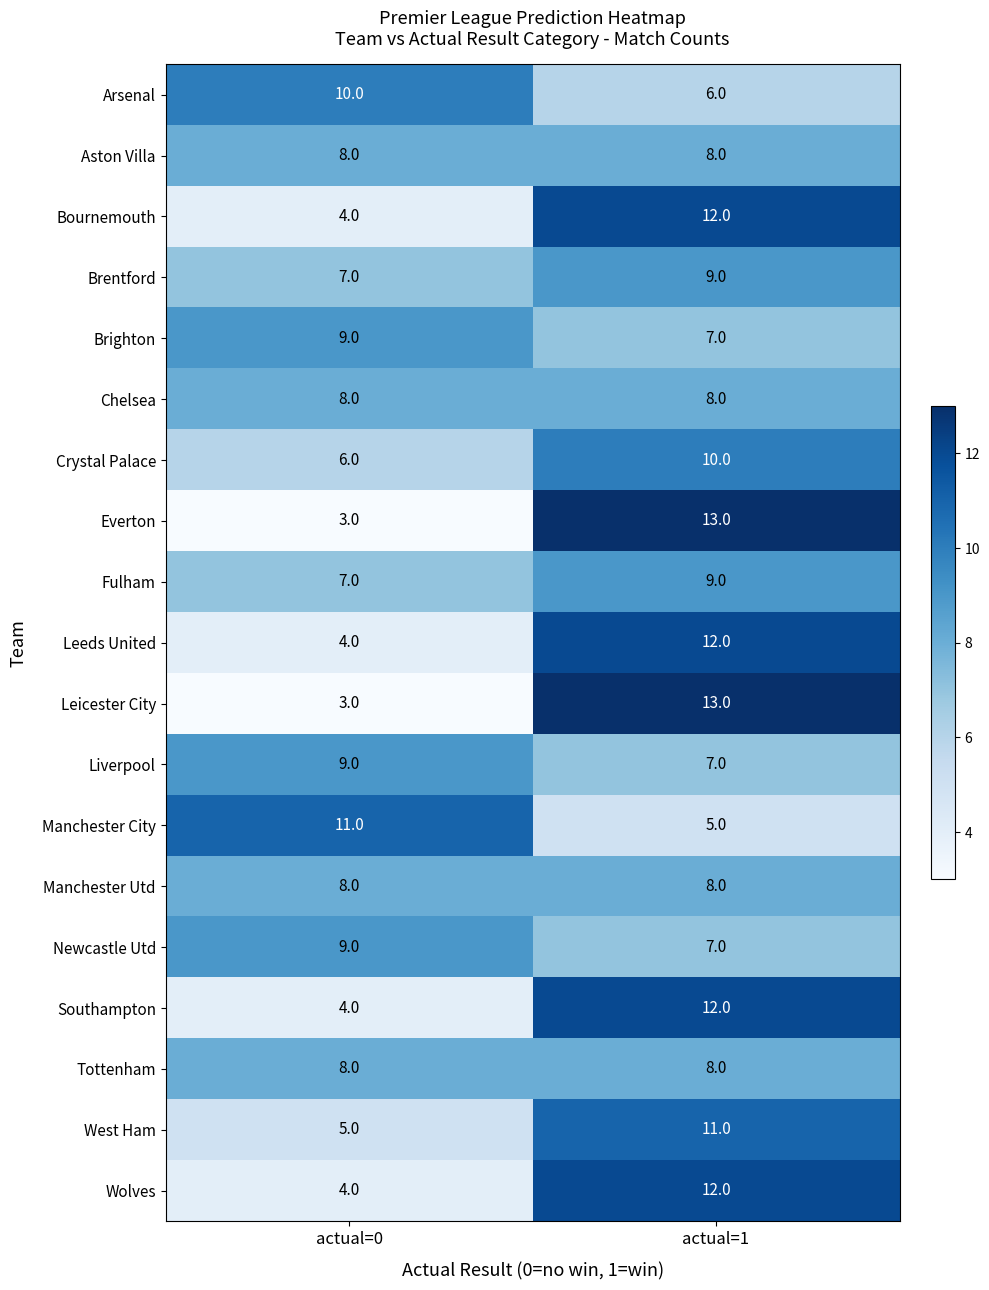

What is the sum of the Arsenal values at actual=0 and actual=1?

16